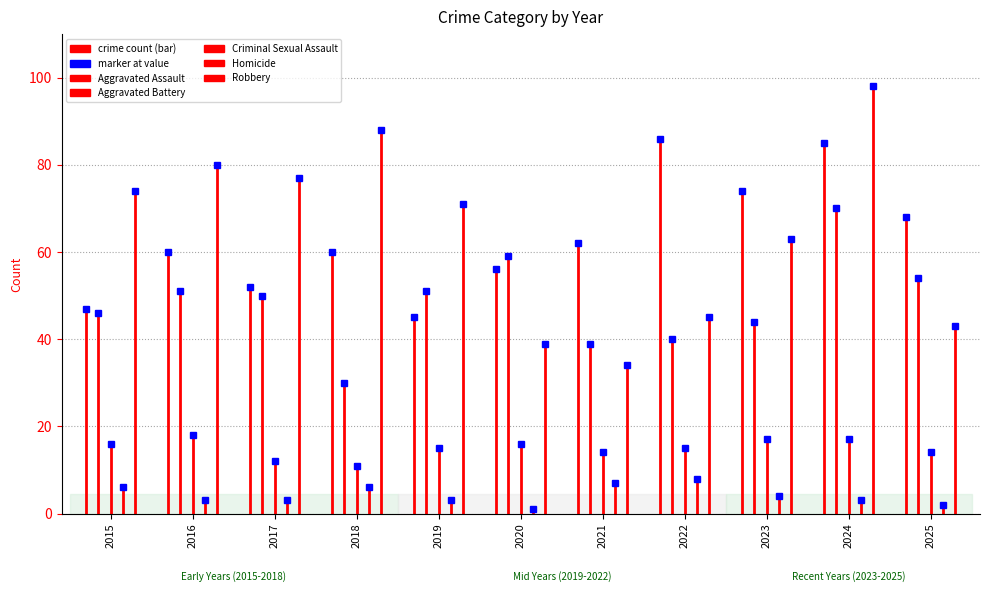

At 2025, list the series in order from largest to smallest.

Aggravated Assault, Aggravated Battery, Robbery, Criminal Sexual Assault, Homicide